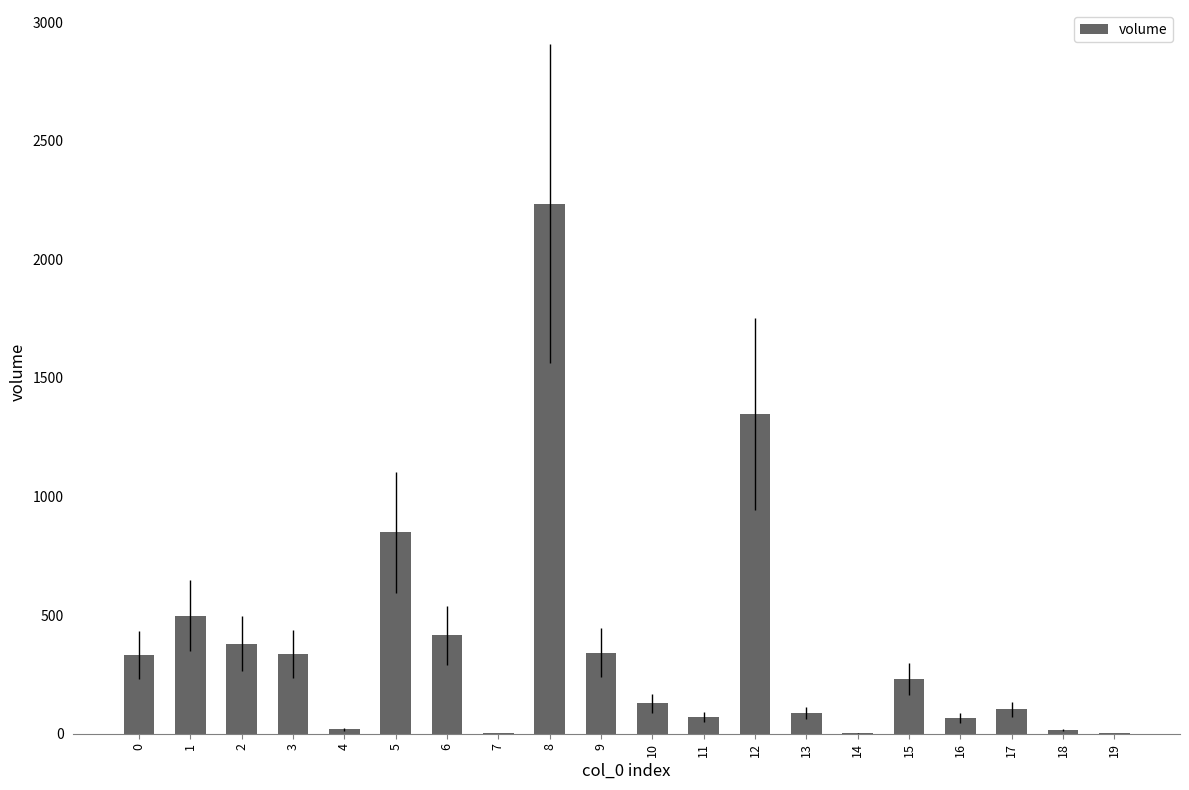

True or false: the data shows 561.1 at 0.

False